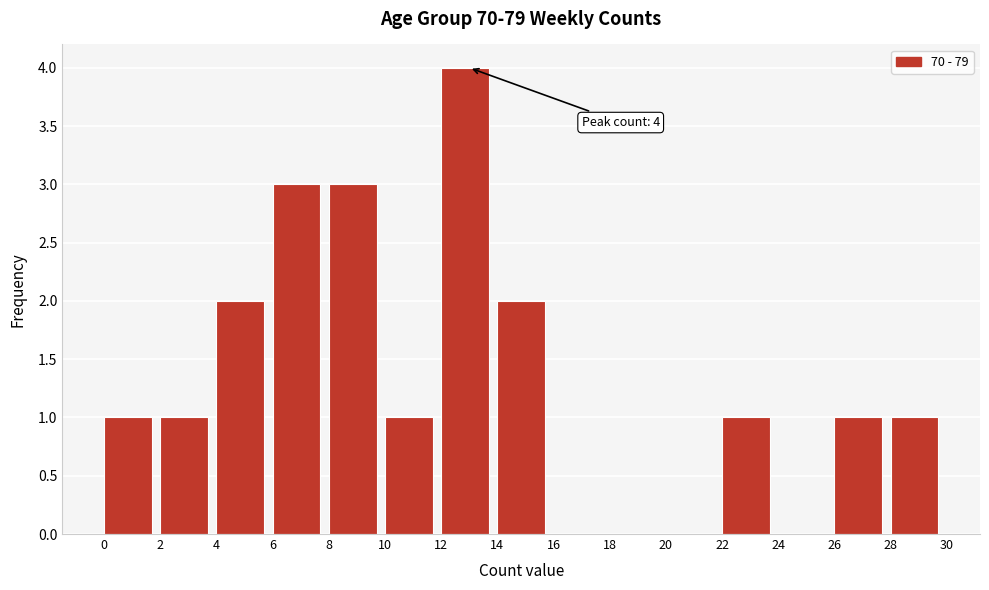

Which range on the x-axis has the tallest bar?

12 to 14